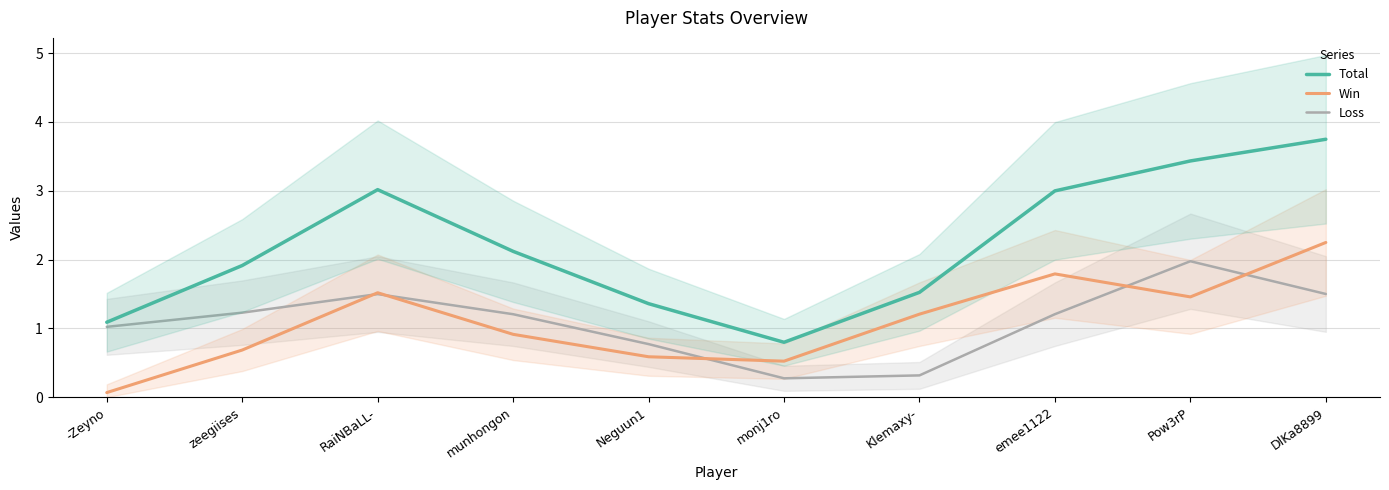

Where is the first local minimum for Loss?

monj1ro